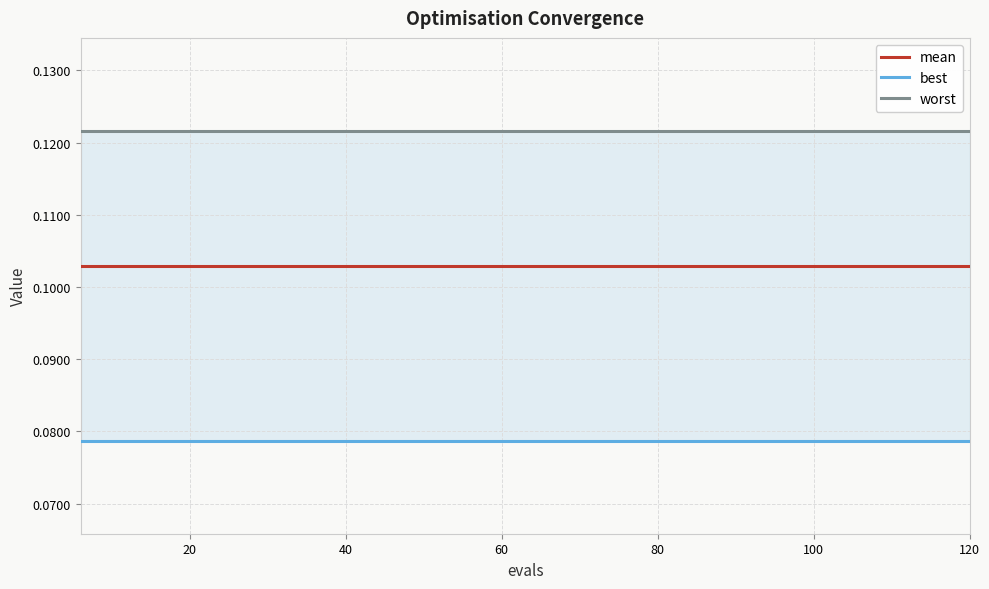

True or false: best and worst intersect in this chart.

False